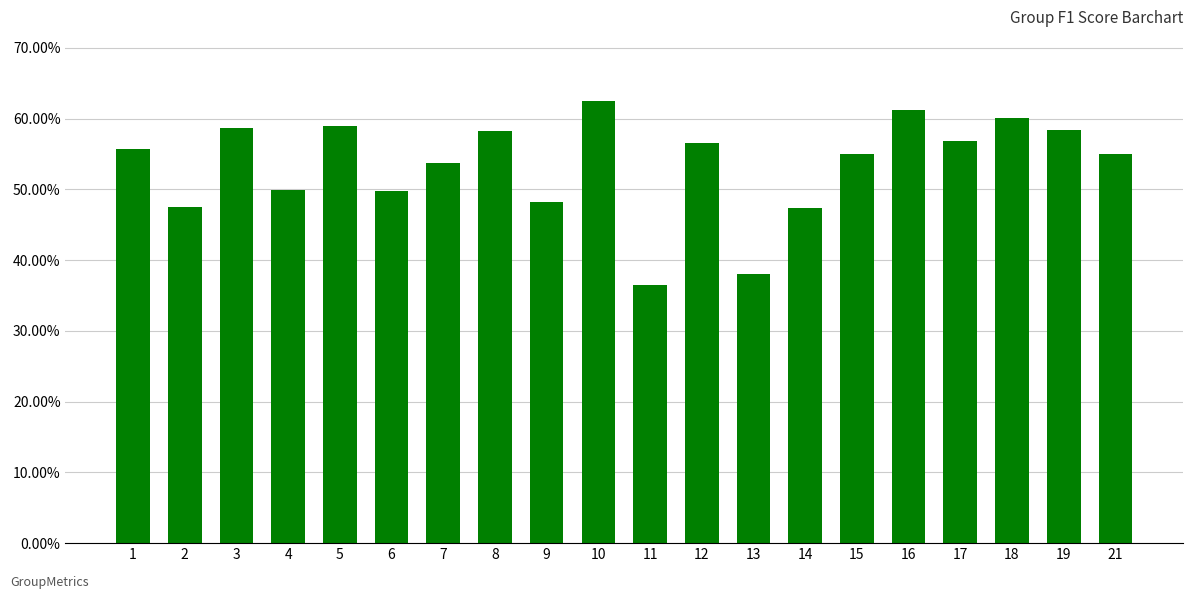

What is the value of the 15th bar from the left?

0.5